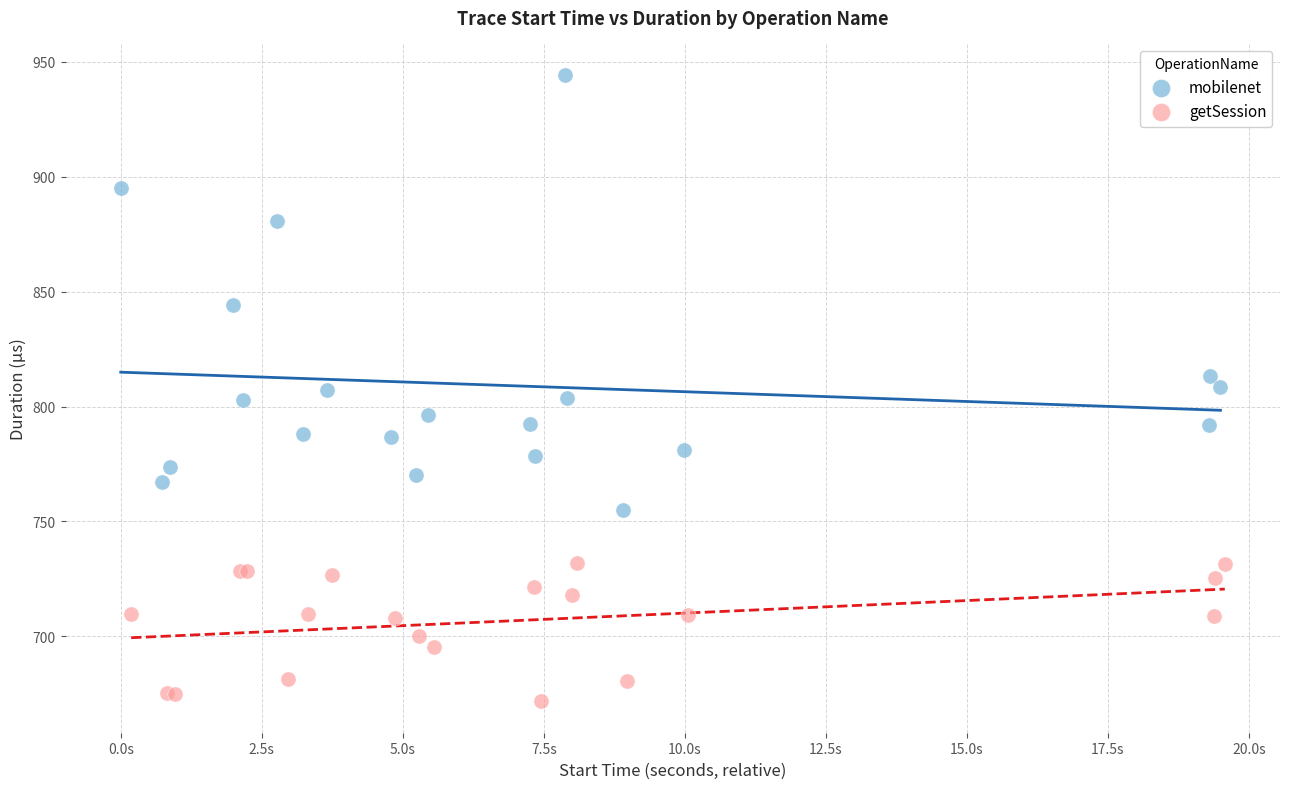

Which series reaches the minimum Y coordinate?

getSession